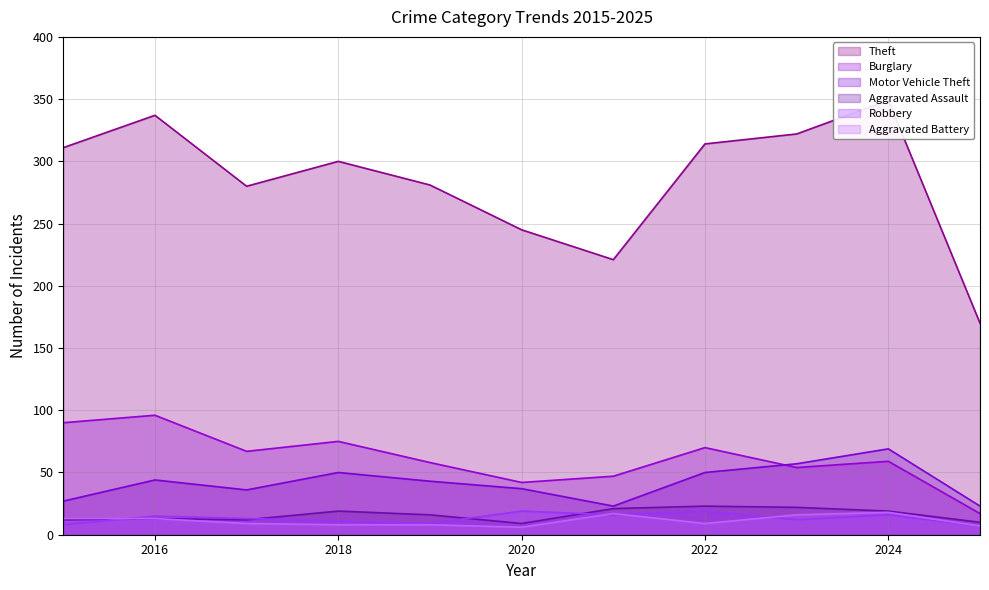

How many series are shown in this chart?

6